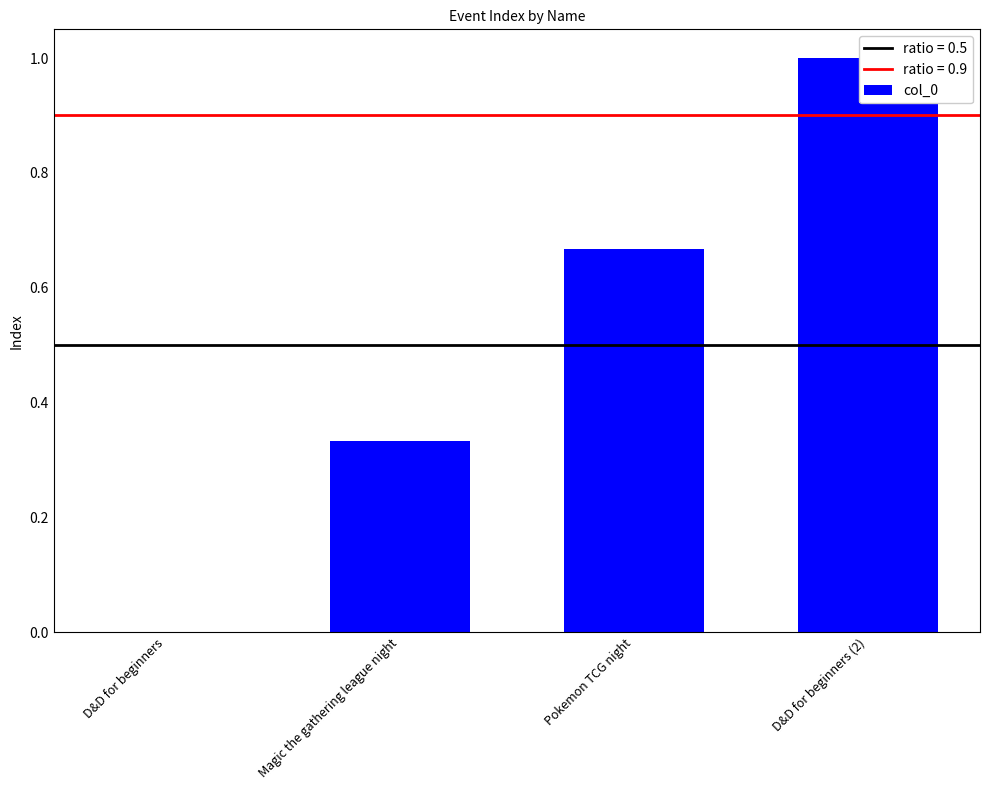

Does the chart contain stacked bars?

No